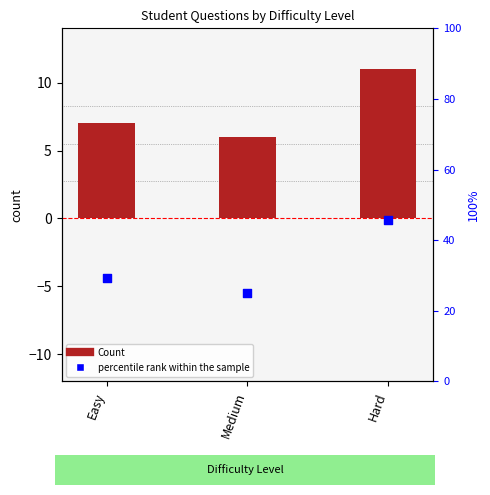

Which series contains the lowest Y value?

Count